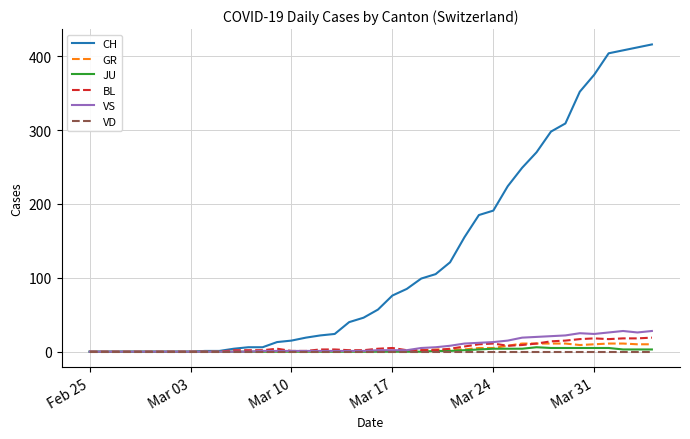

Which series has the largest total across all categories?

CH